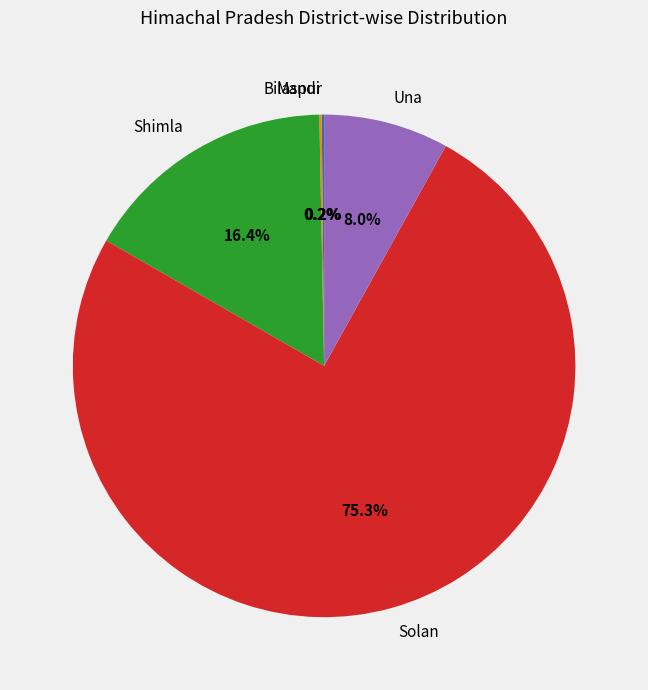

How much of the chart is everything except Shimla?

83.6%